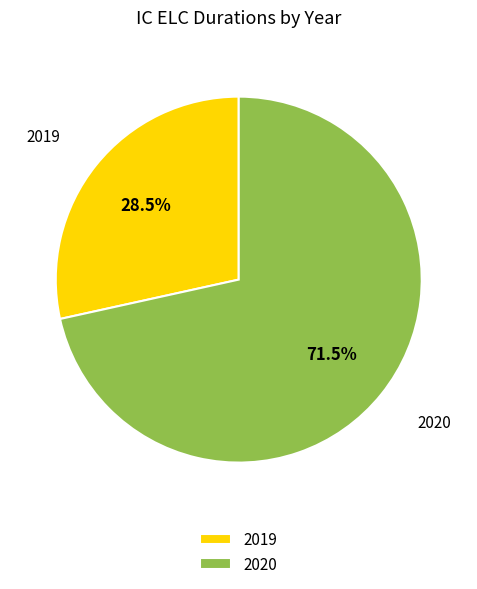

Rank the categories by value from highest to lowest.

2020, 2019